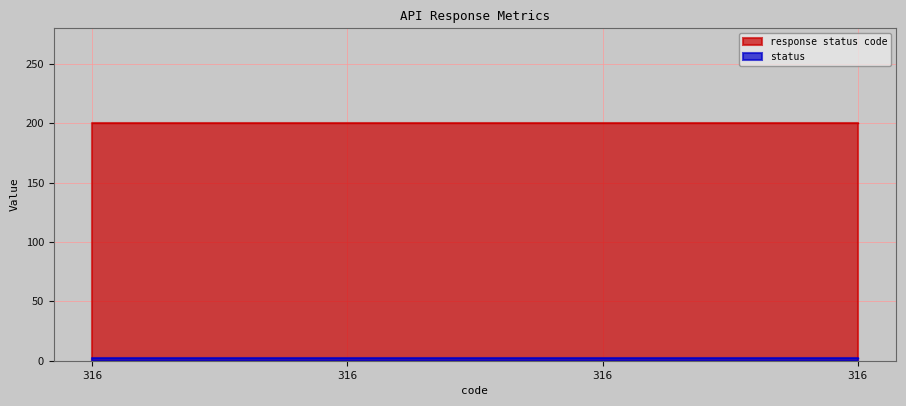

Rank the series at 316 from highest to lowest value.

response status code, status